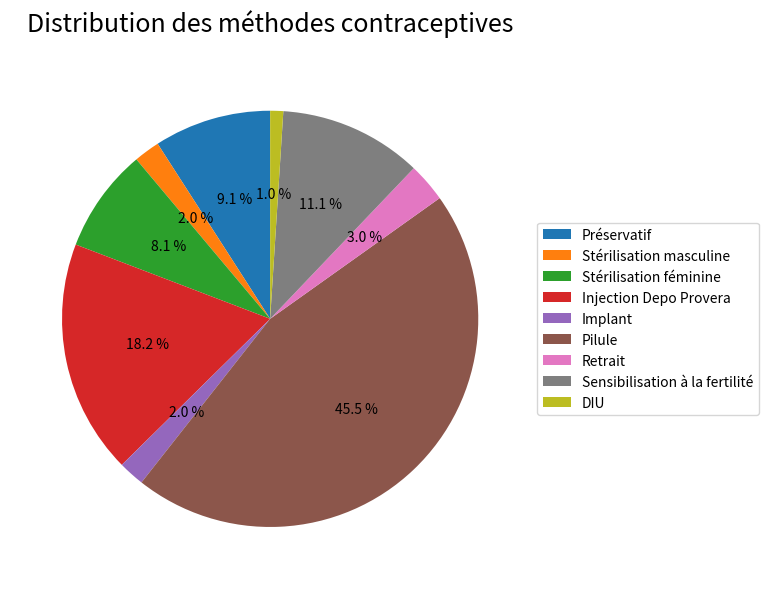

To the nearest percent, what is the combined percentage of Retrait and Préservatif?

12%